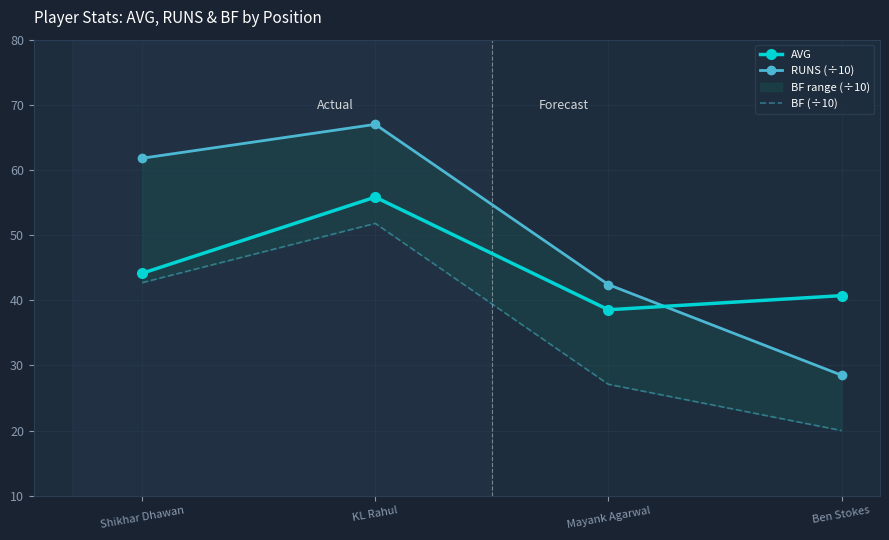

Does the chart have visible grid lines?

Yes